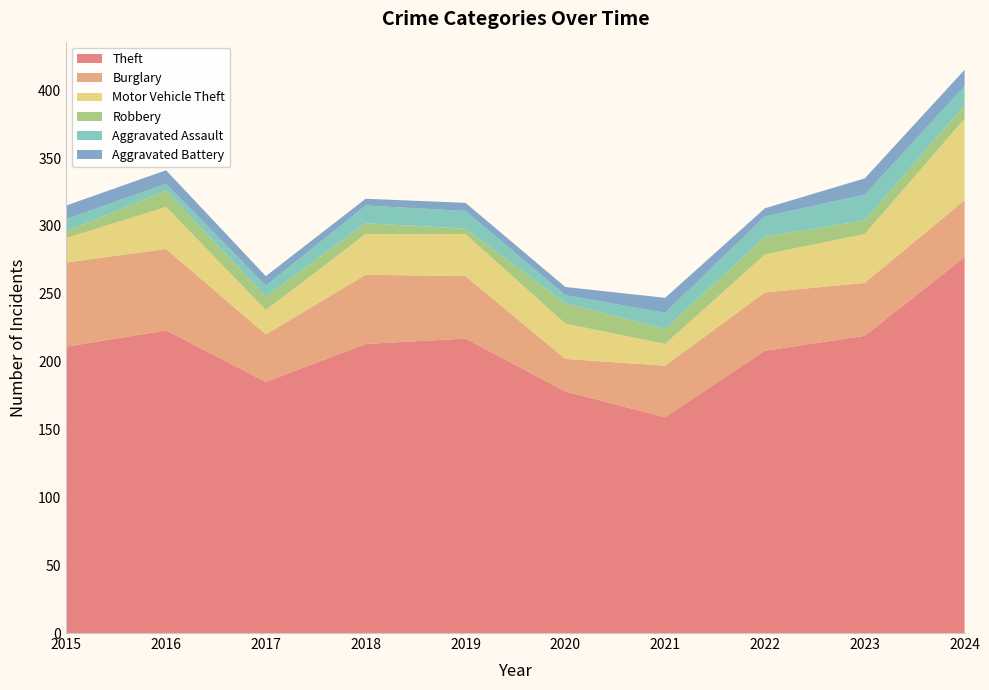

Reading left to right, transcribe all the data shown in this chart.

Theft: 211	223	185	213	217	178	159	208	219	277
Burglary: 62	60	35	51	46	24	38	43	39	42
Motor Vehicle Theft: 18	31	18	30	31	26	16	28	36	60
Robbery: 5	12	10	8	4	15	11	13	10	10
Aggravated Assault: 9	5	8	13	13	6	12	15	19	14
Aggravated Battery: 10	10	7	5	6	6	11	6	12	12